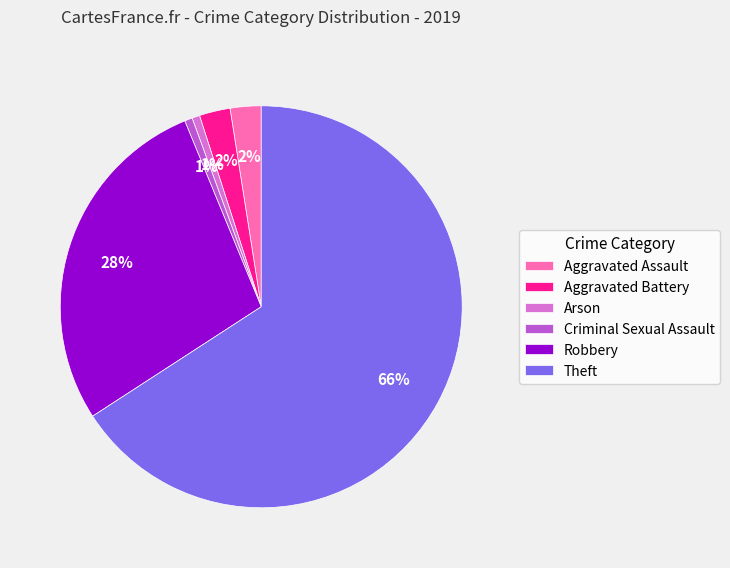

Which has a higher value, Aggravated Assault or Arson?

Aggravated Assault